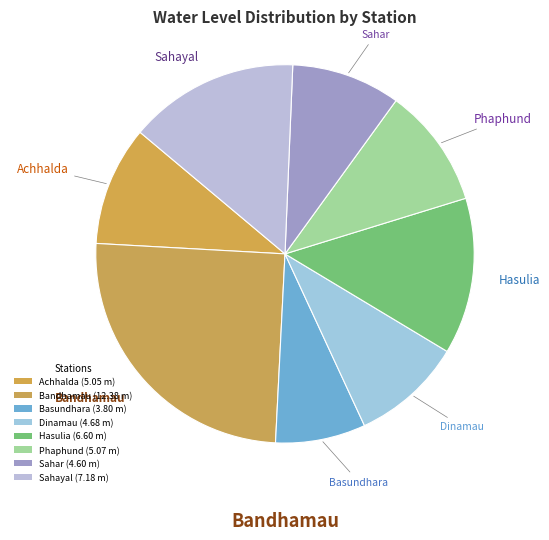

How many segments does this pie chart have?

8